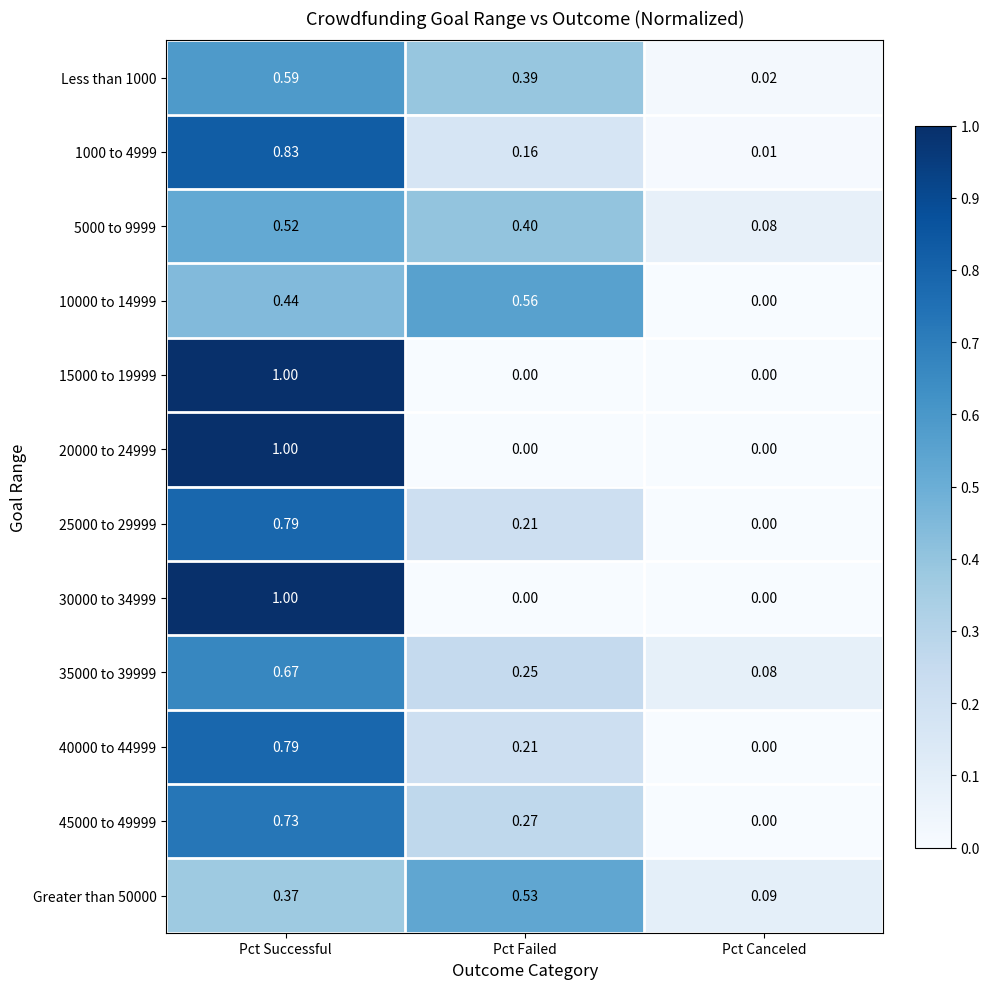

List the labels in order of 35000 to 39999 value, smallest first.

Pct Canceled, Pct Failed, Pct Successful